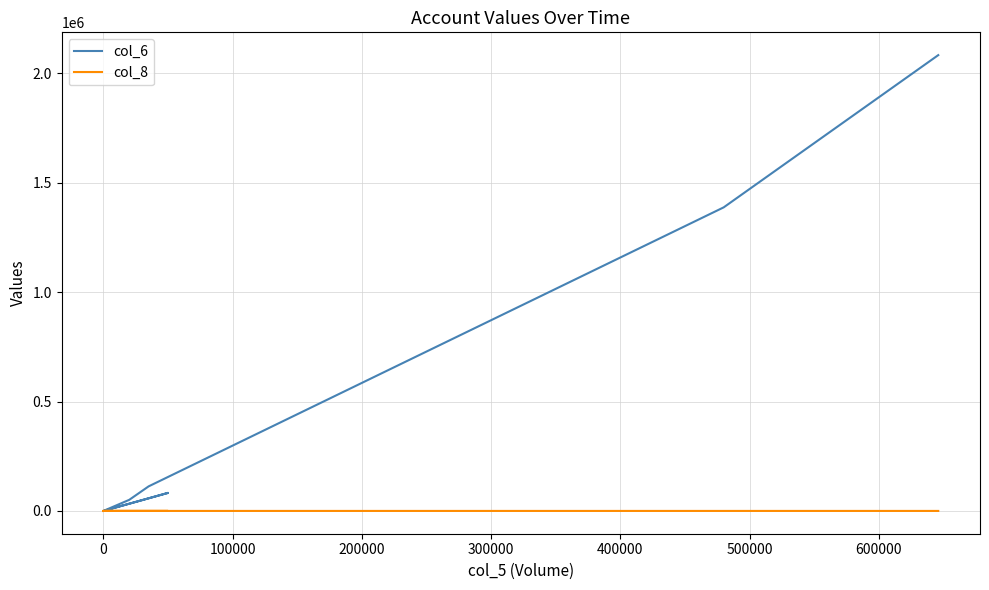

True or false: col_8 has a value of 4 at 300000.

False